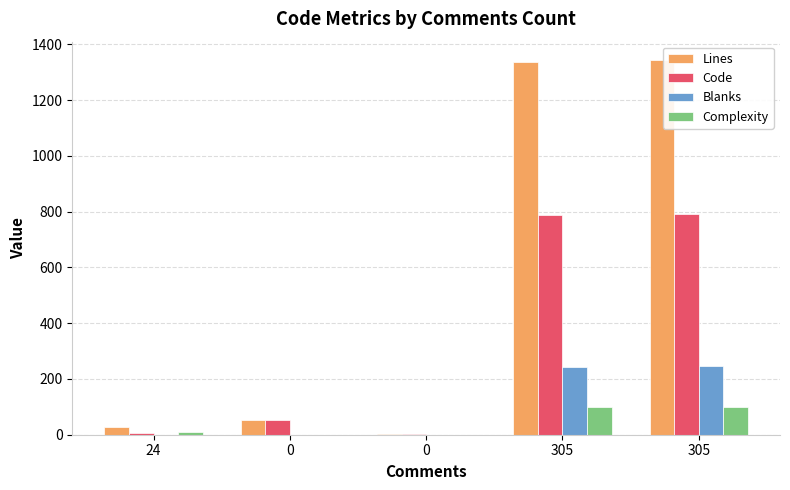

What are all the series names shown in the legend?

Lines, Code, Blanks, Complexity